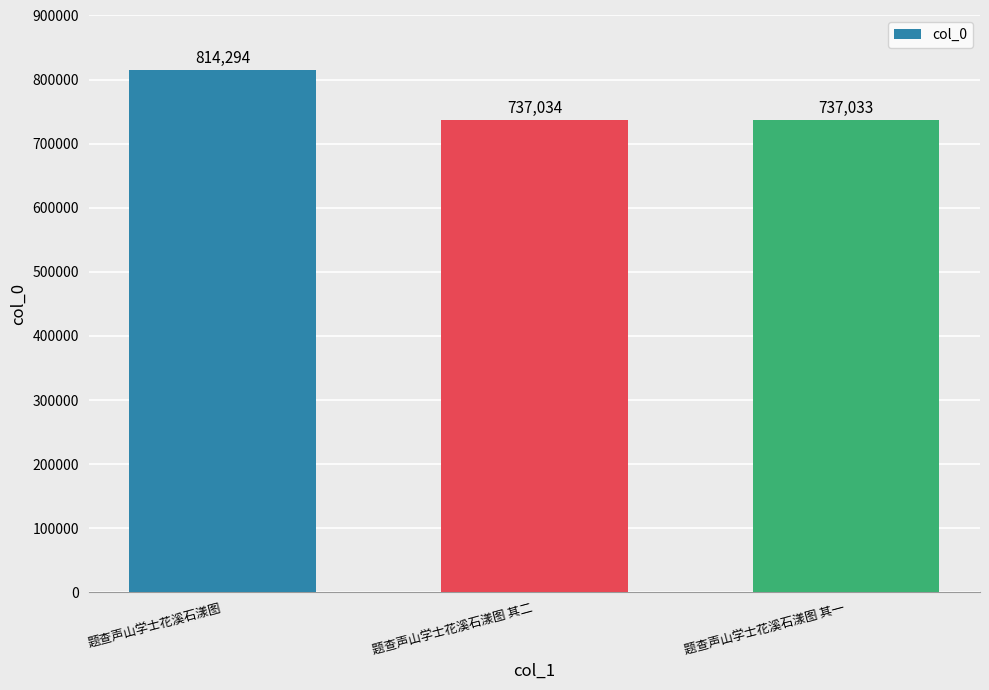

What is the value of the 3rd bar from the left?

737033